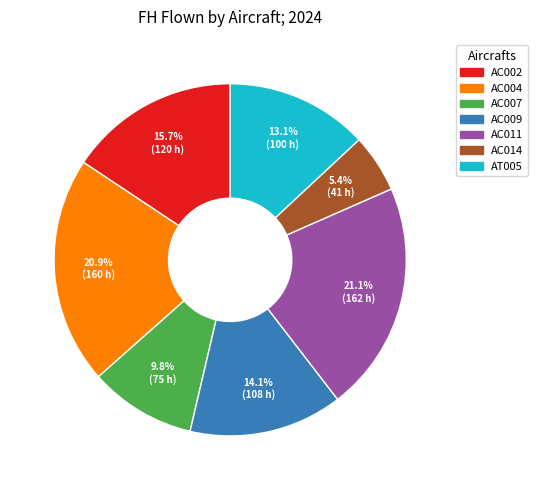

How many slices are in this pie chart?

7